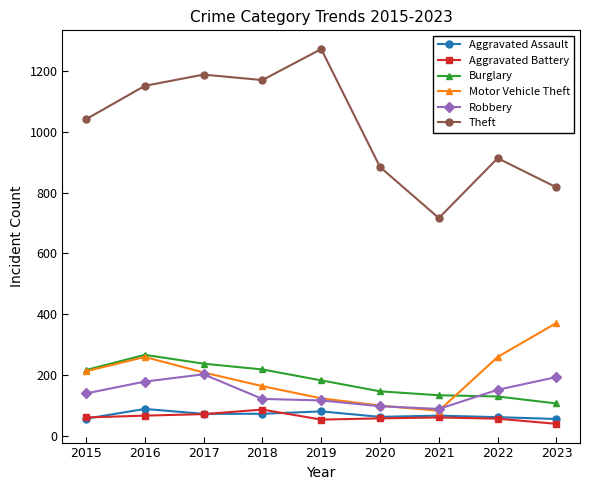

What is the value of the Aggravated Assault point at the 1st from the left?

56